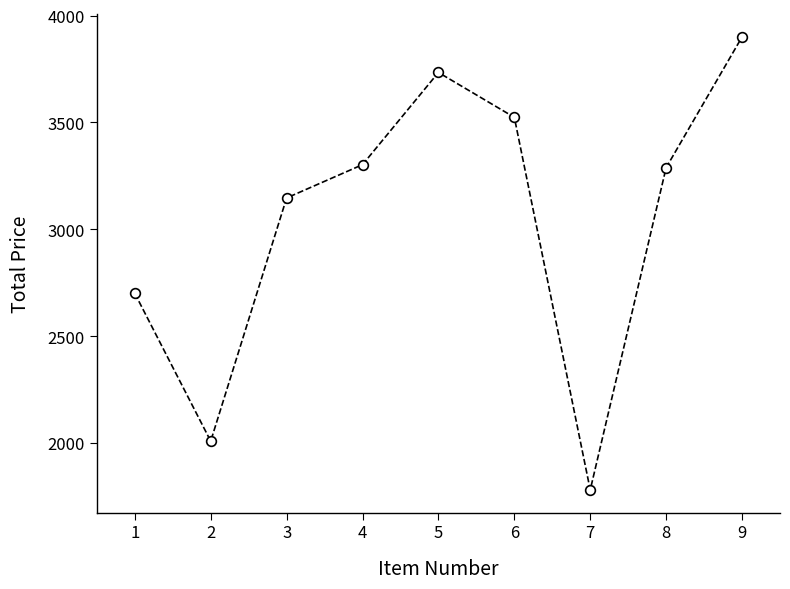

Is this an area chart (filled region under the line)?

No